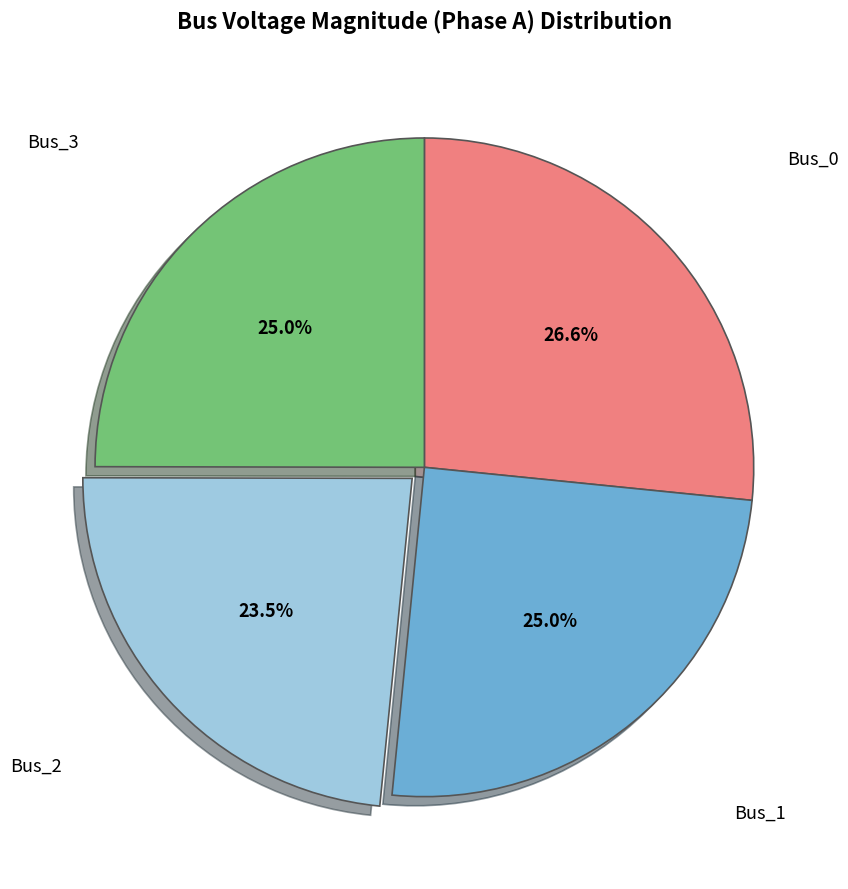

Is there a majority slice in this chart?

No